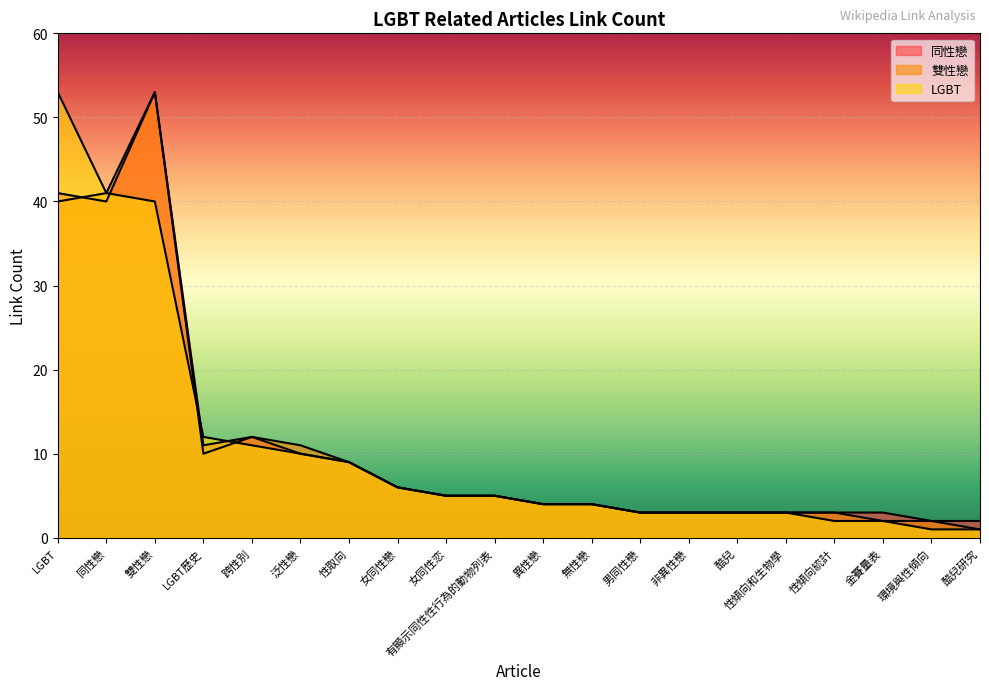

What is the difference between the second highest and second lowest values in the 同性戀 series?

39